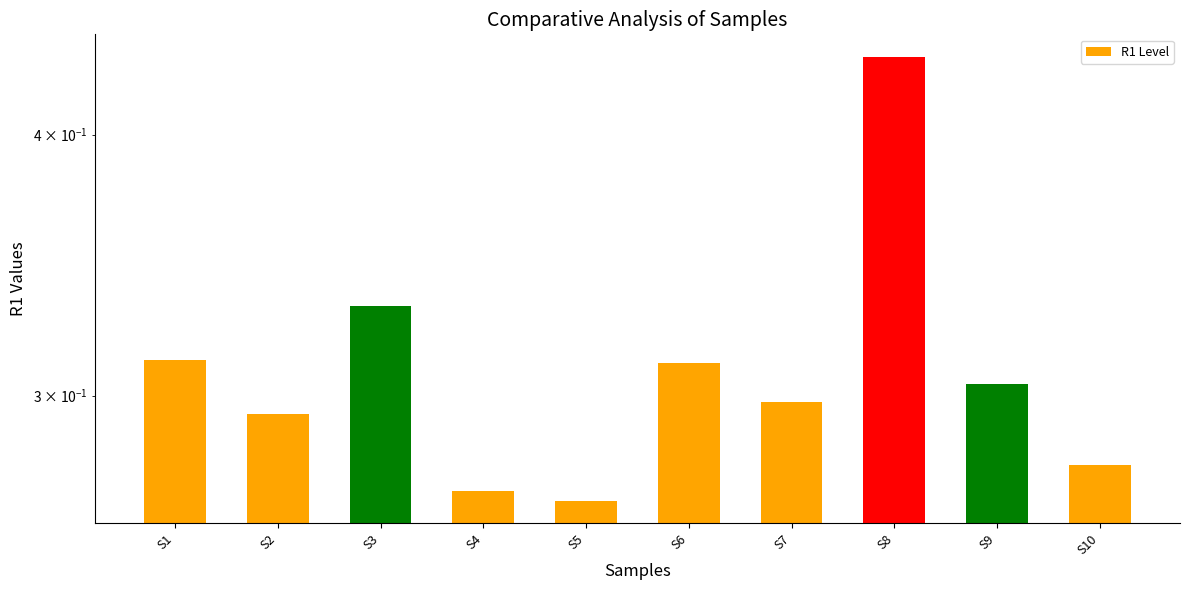

The chart shows a value of 0.3 at S1. True or false?

True